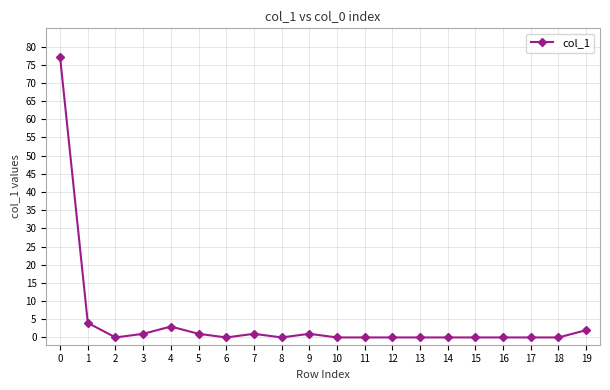

What is the greatest value displayed?

77